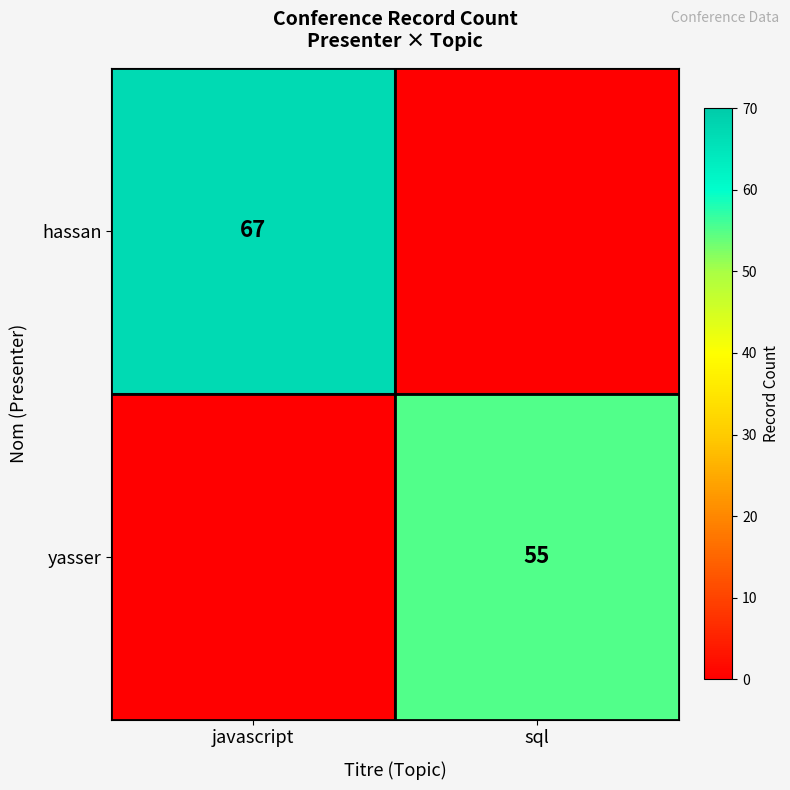

Is it true that hassan equals 67 at javascript?

True